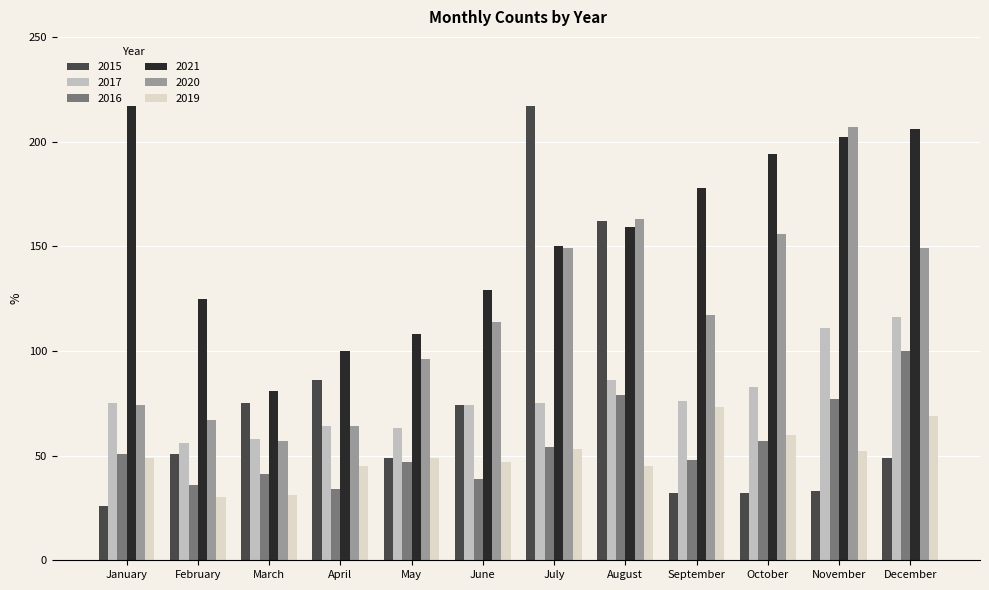

At which label is 2021 closest to 149?

July